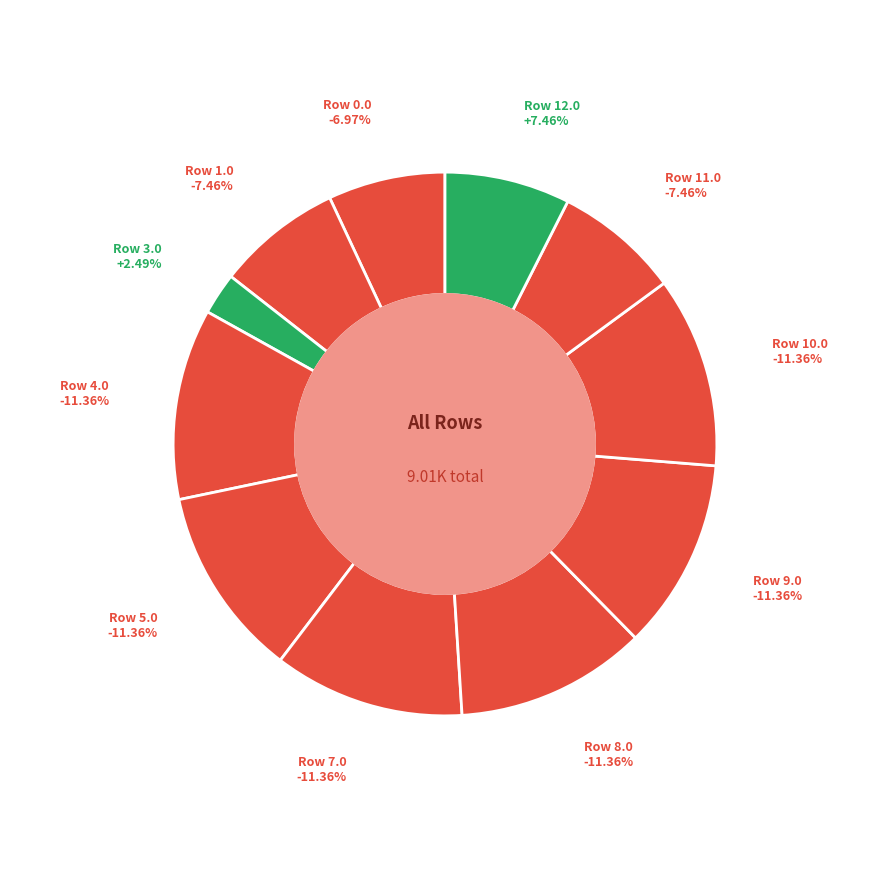

What is the total percentage of 3.0 and 2.0?

2.5%